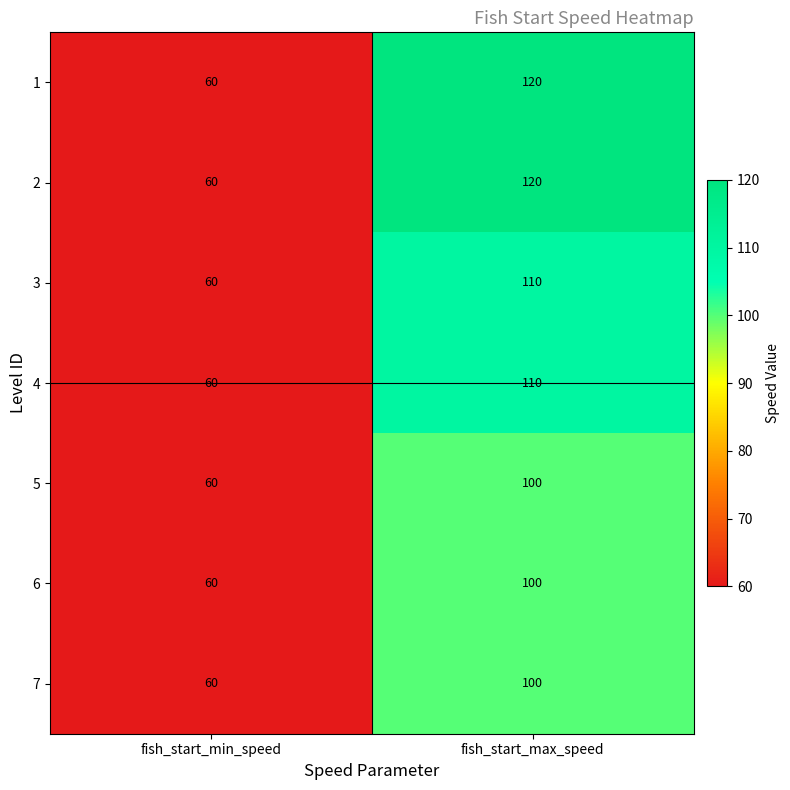

Which label corresponds to the largest value in the chart?

fish_start_max_speed